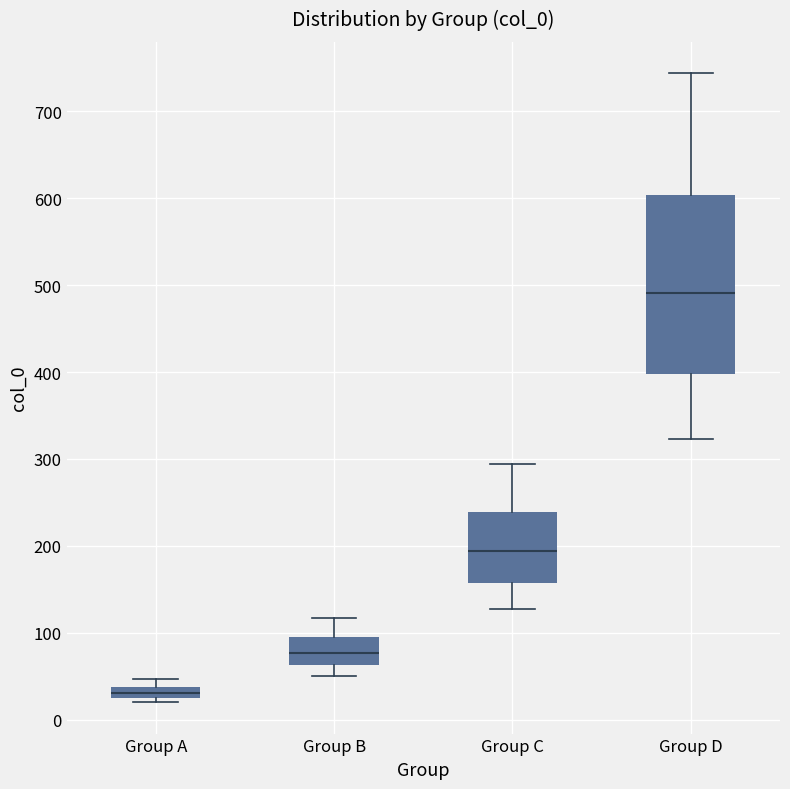

Comparing the boxes themselves (not the whiskers), which one is the tallest?

Group D